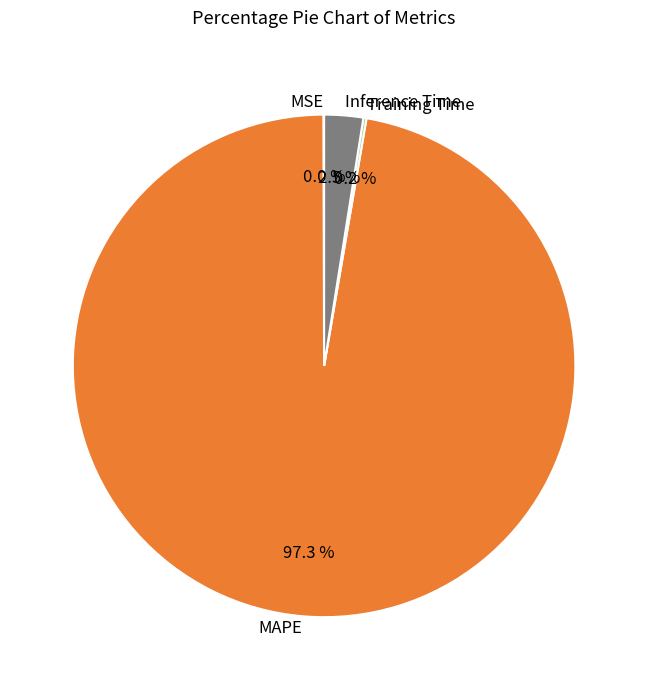

How much of the chart is everything except MAPE?

2.7%